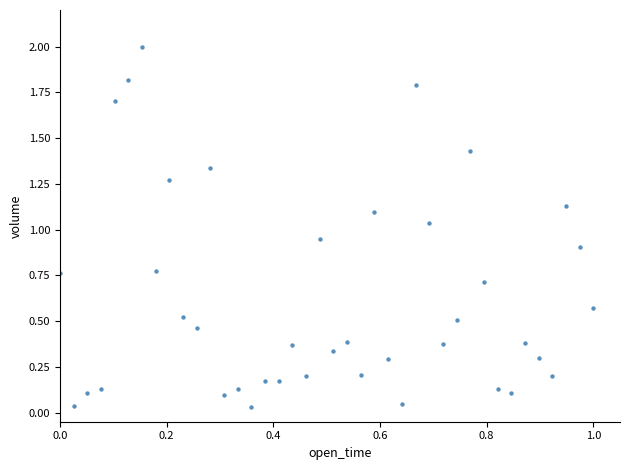

What is the range of Y values (max minus min)?

2.0